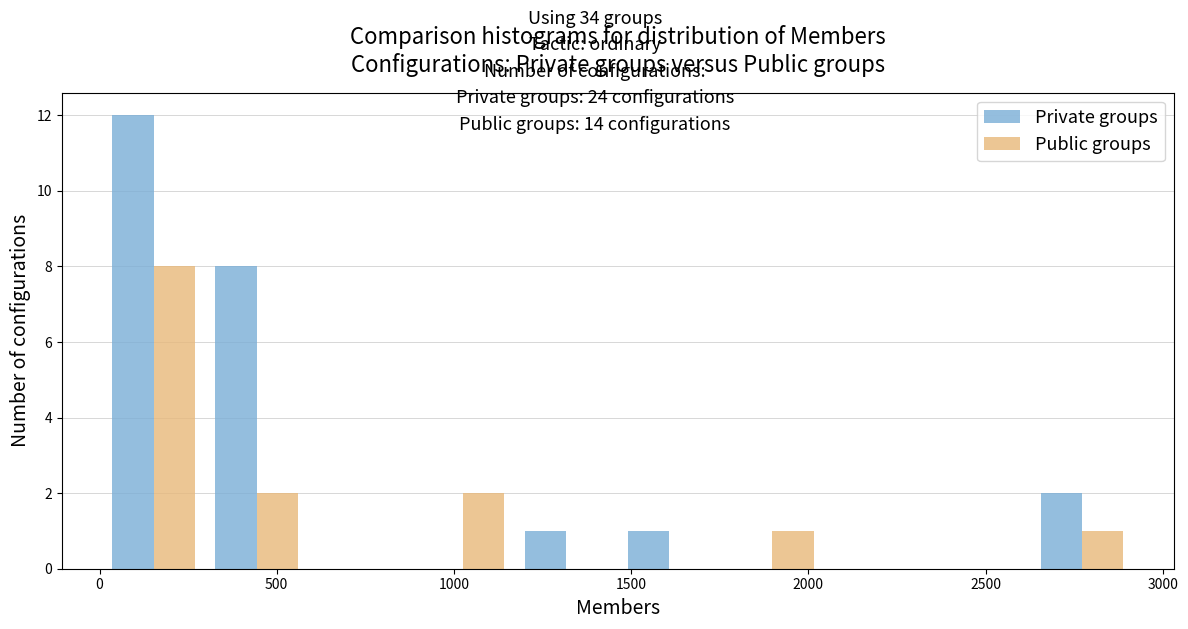

Reading left to right, list every range on the x-axis with the height of the bar of each series over it. Neither the bar edges nor the heights are printed on the chart, so give them approximately, as read against the axes.

0 to 300: Private groups=12	Public groups=8
300 to 600: Private groups=8	Public groups=2
600 to 900: Private groups=0	Public groups=0
900 to 1150: Private groups=0	Public groups=2
1150 to 1450: Private groups=1	Public groups=0
1450 to 1750: Private groups=1	Public groups=0
1750 to 2050: Private groups=0	Public groups=1
2050 to 2350: Private groups=0	Public groups=0
2350 to 2650: Private groups=0	Public groups=0
2650 to 2900: Private groups=2	Public groups=1